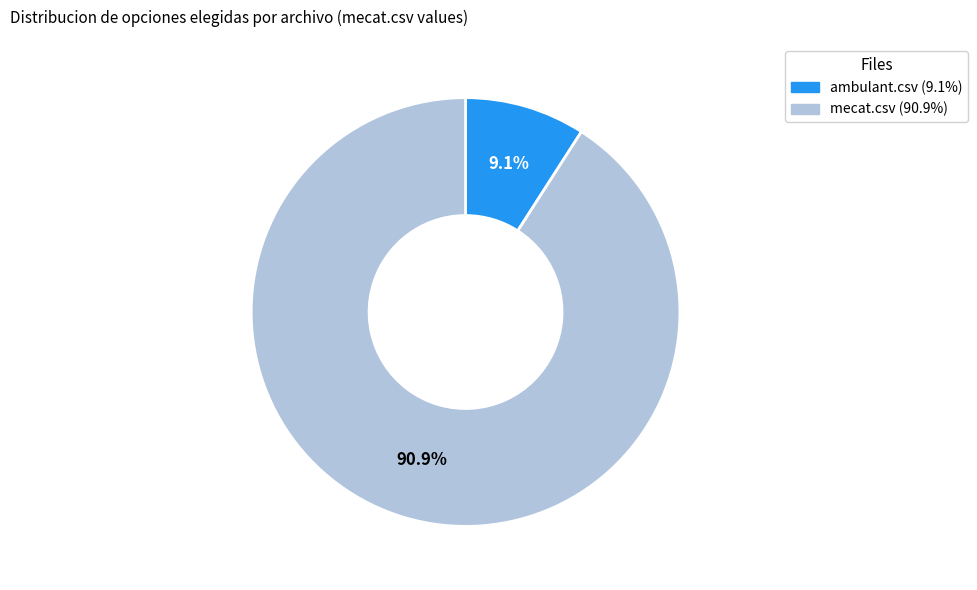

Which category accounts for the majority?

mecat.csv